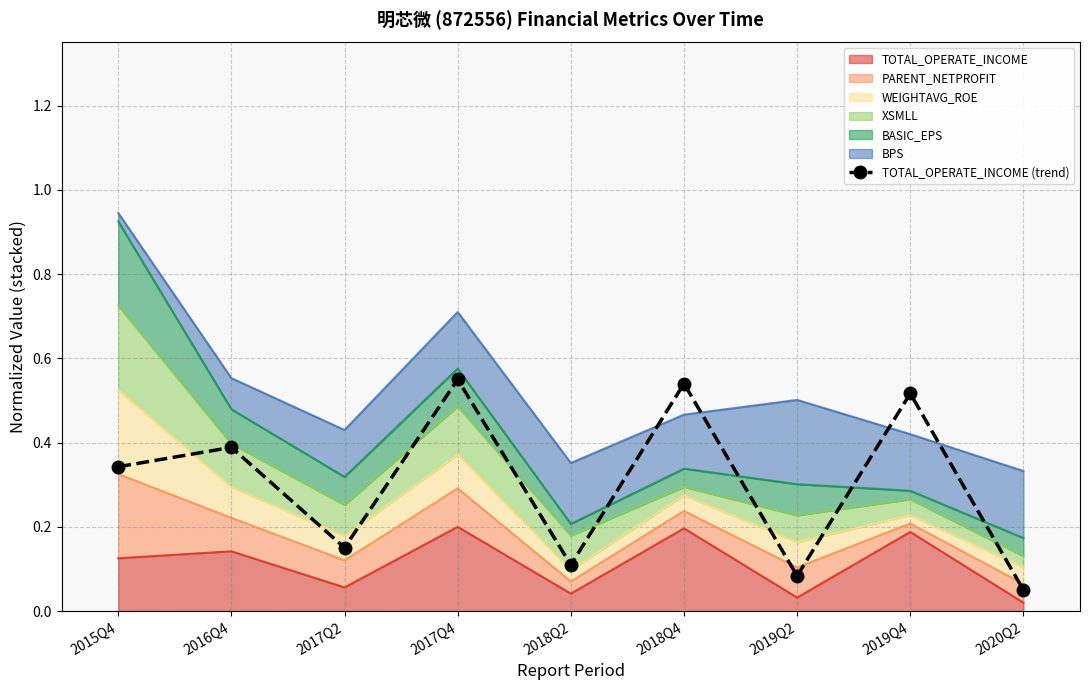

How many interior local peaks (higher than both neighbors) does the data have?

4